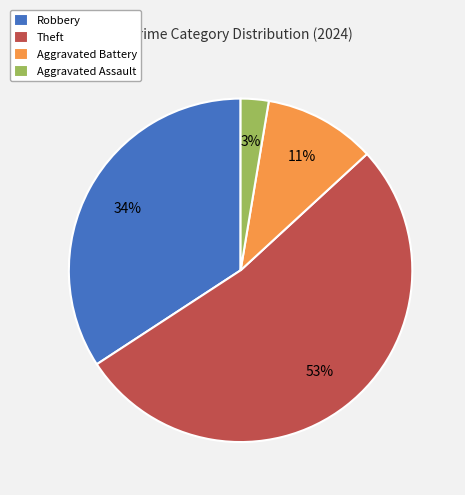

To the nearest percent, what percentage of the pie is Aggravated Assault?

3%